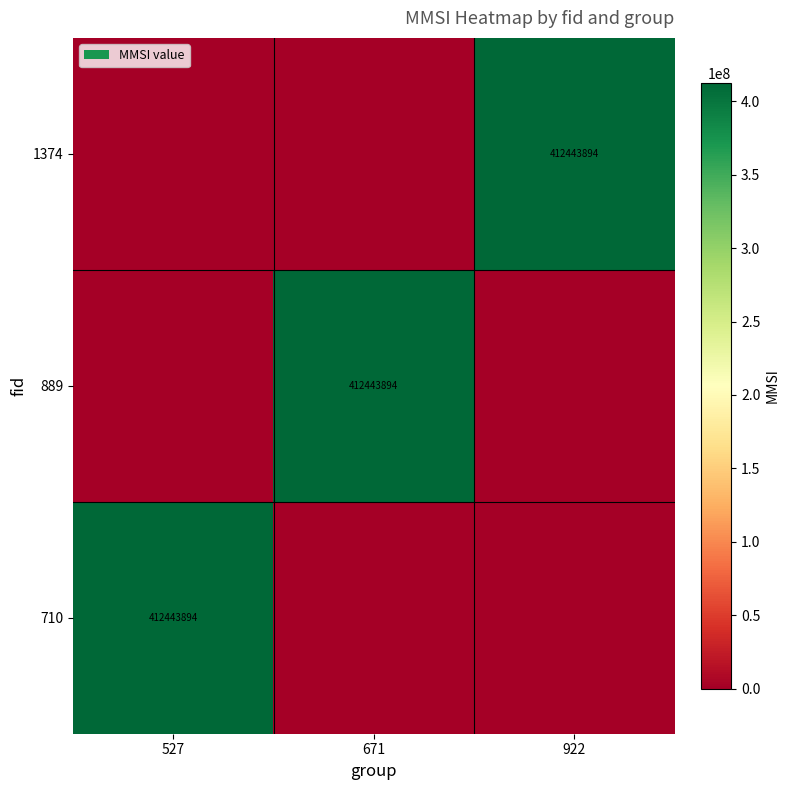

Is it true that 1374 equals 412443894 at 922?

True